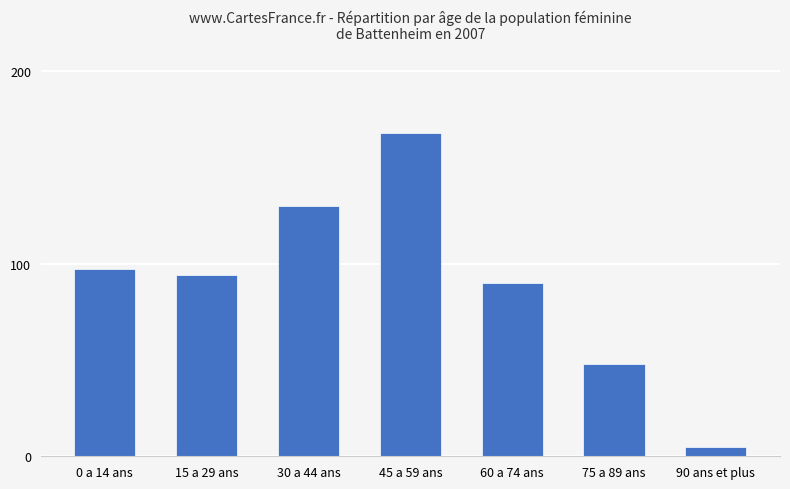

True or false: the data shows 53 at 45 a 59 ans.

False